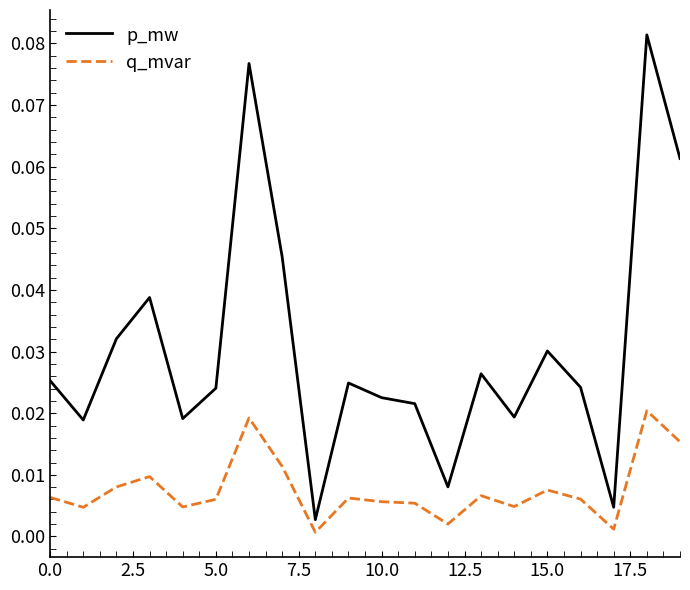

Count the number of categories in the chart.

20